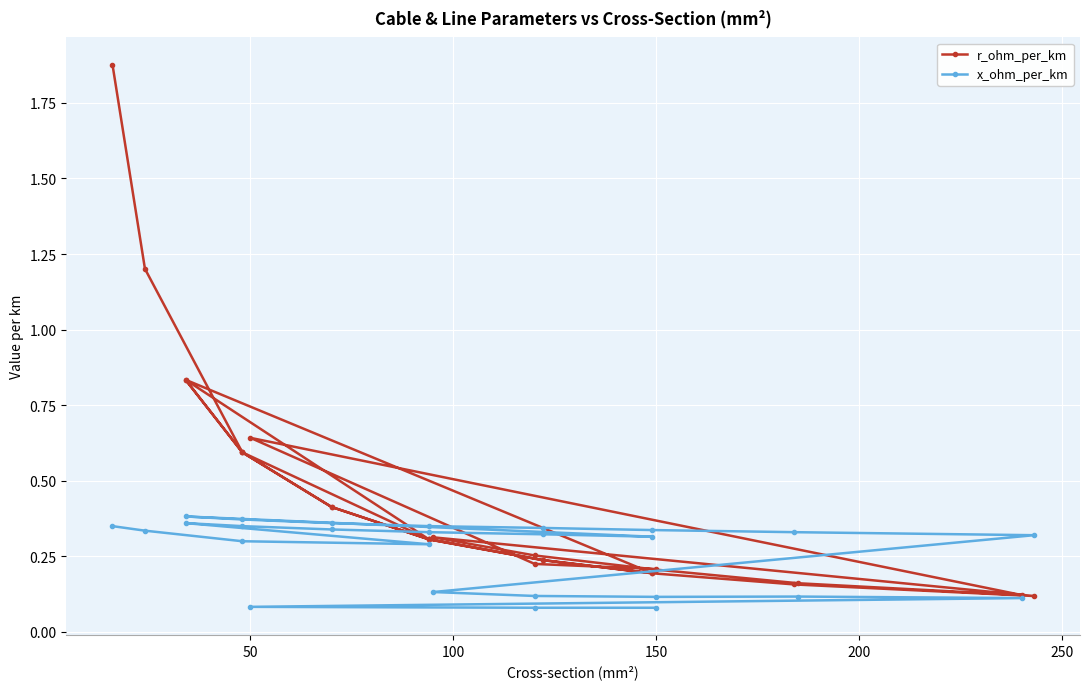

How many lines are shown in the chart?

2